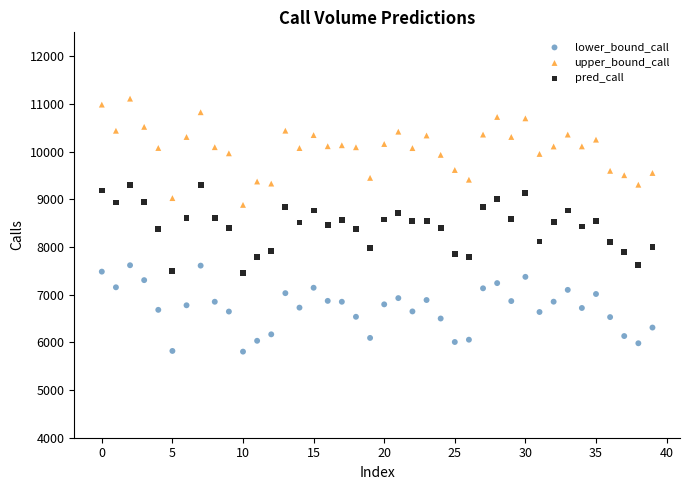

Which series has the largest Y range (max minus min)?

upper_bound_call